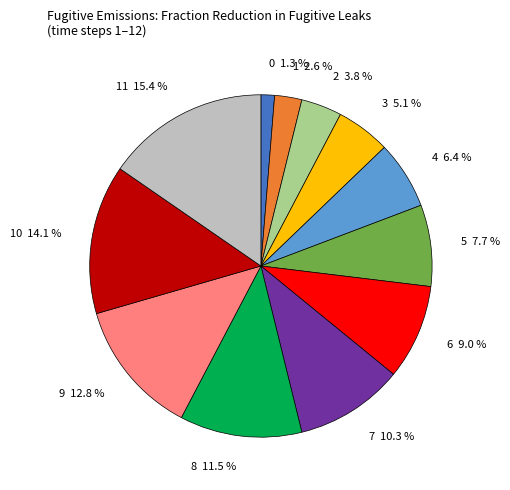

What percentage is NOT represented by 4?

93.6%